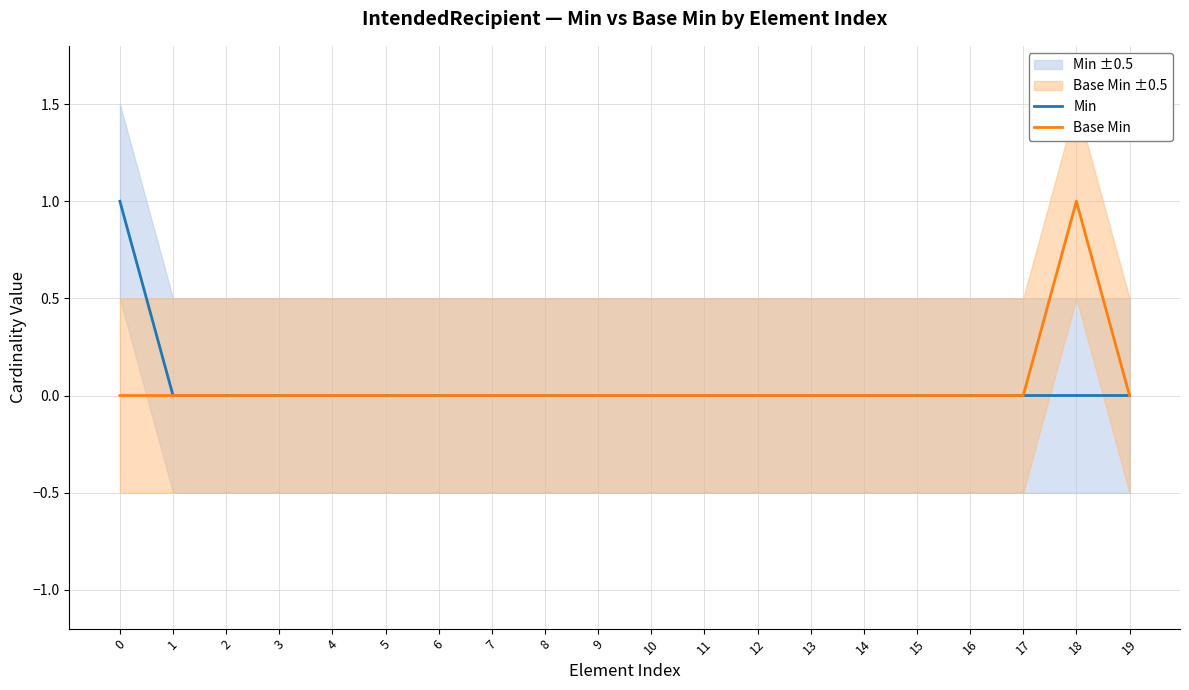

How many lines are shown in the chart?

2